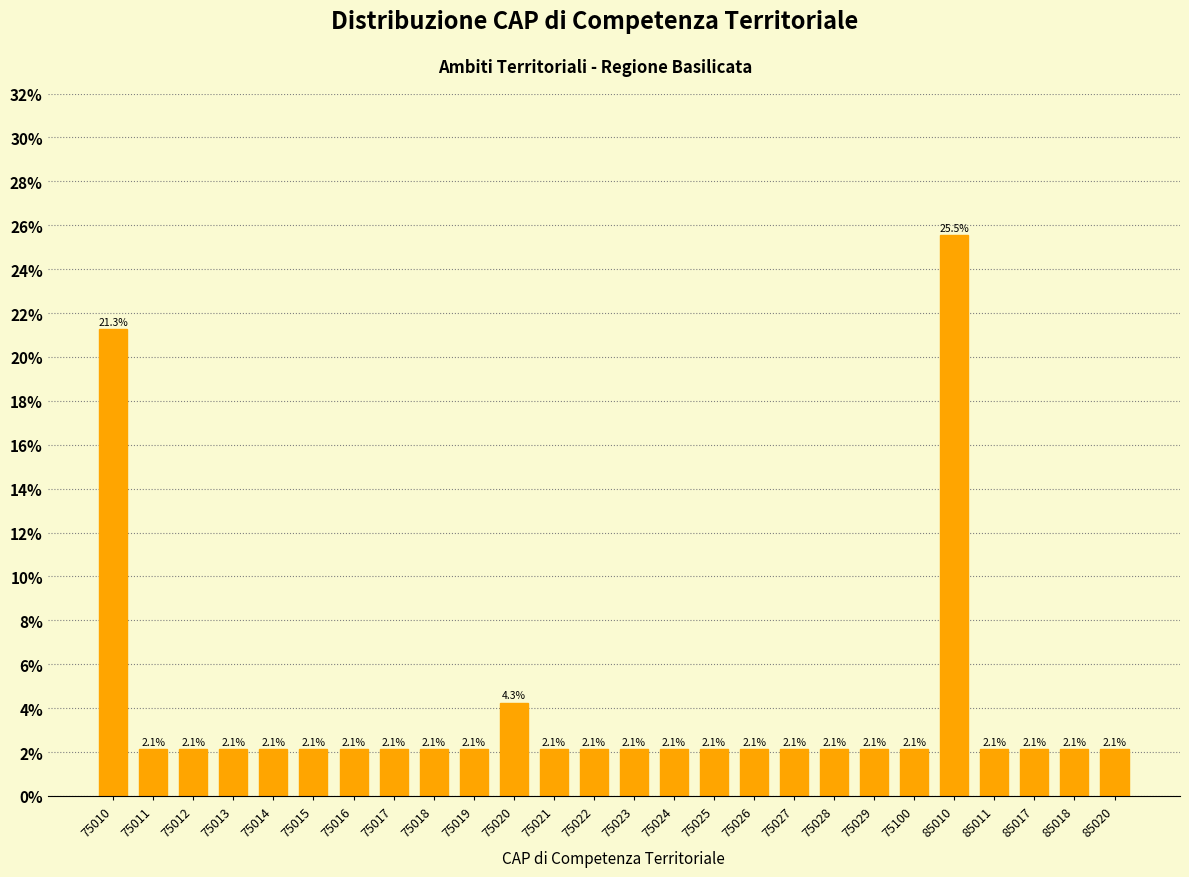

Reading left to right, transcribe all the data shown in this chart.

21.3	2.1	2.1	2.1	2.1	2.1	2.1	2.1	2.1	2.1	4.3	2.1	2.1	2.1	2.1	2.1	2.1	2.1	2.1	2.1	2.1	25.5	2.1	2.1	2.1	2.1